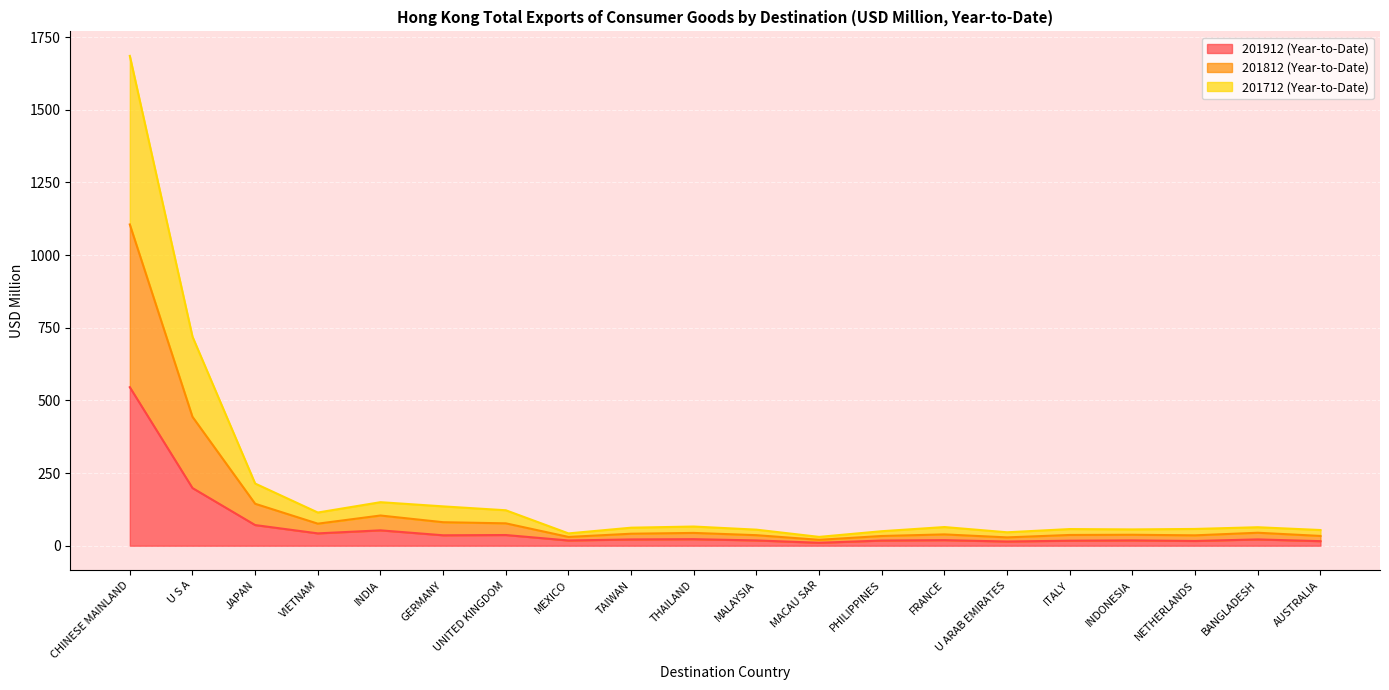

Is the value of 201812 (Year-to-Date) at AUSTRALIA greater than the value of 201712 (Year-to-Date) at JAPAN?

No